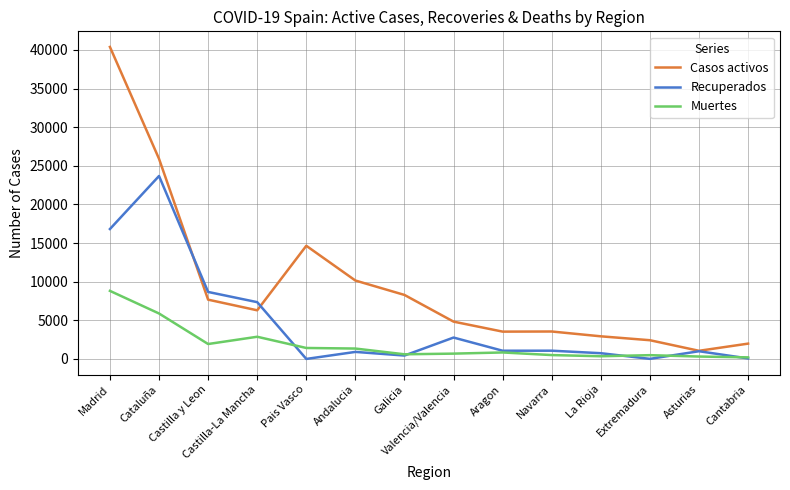

Rank the series by their maximum value, from lowest to highest.

Muertes, Recuperados, Casos activos